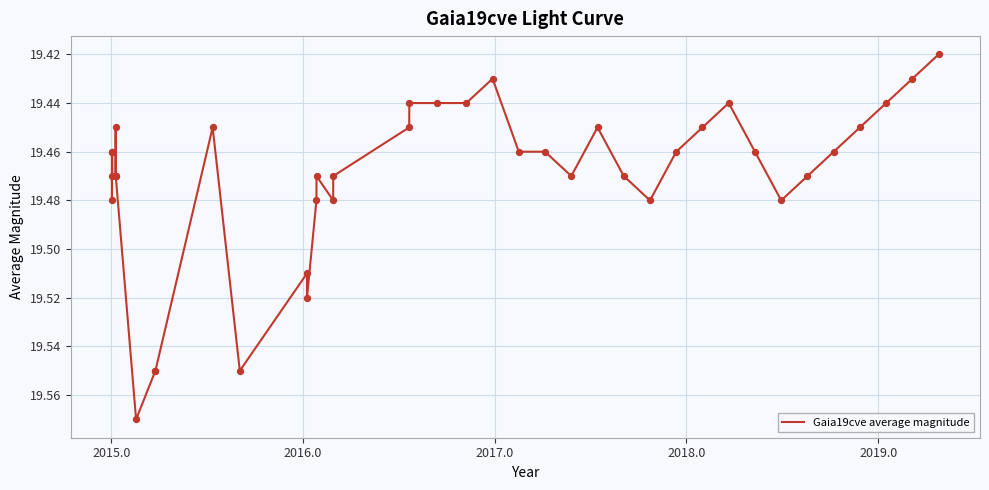

How many lines are shown in the chart?

1